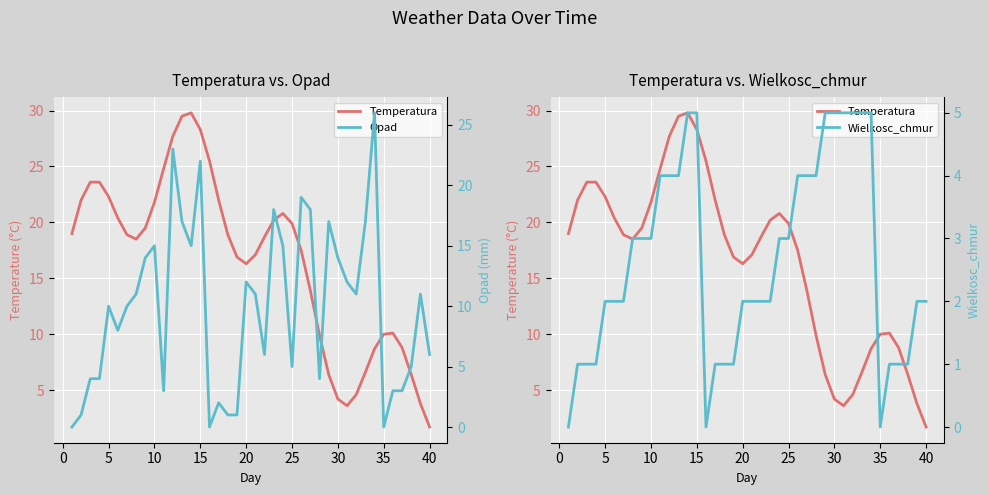

Is the value of Wielkosc_chmur at 45 greater than the value of Temperatura at 10?

No